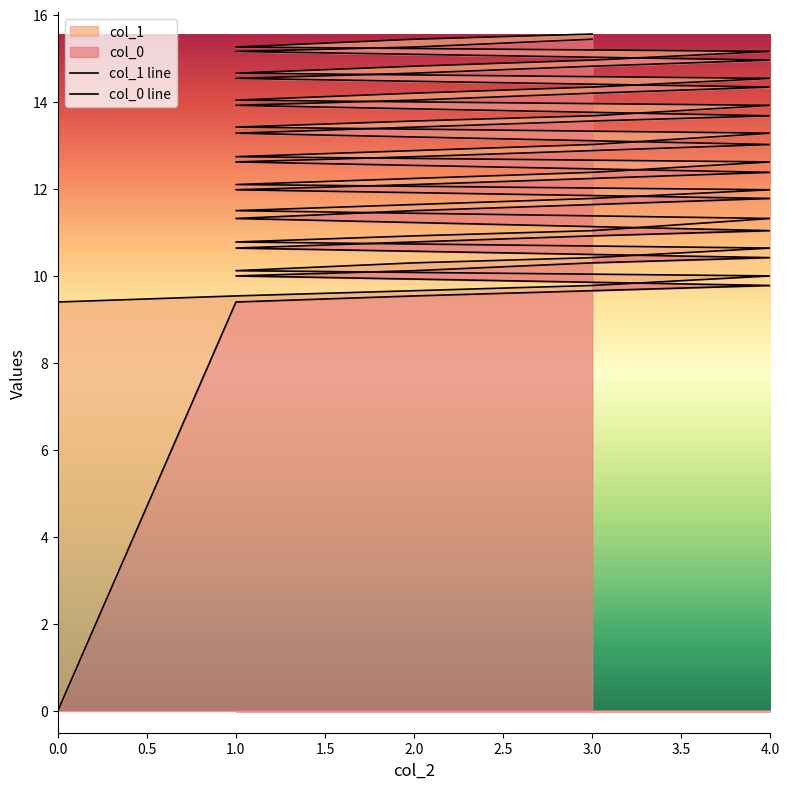

Where is col_0 line nearest to the value 7?

1.0